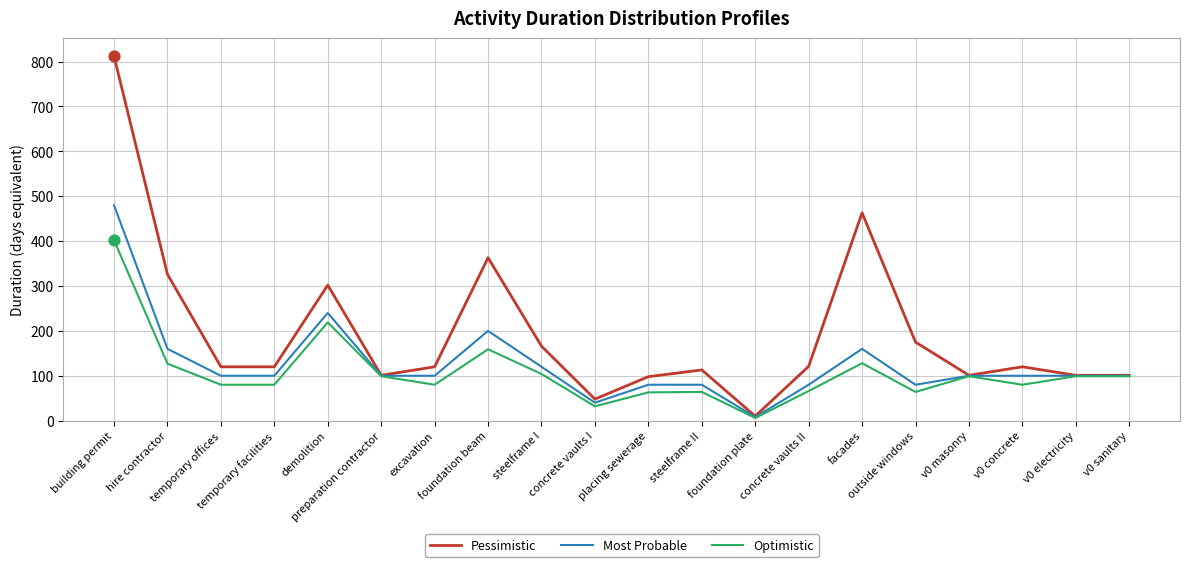

Which series has the widest spread of values?

Pessimistic